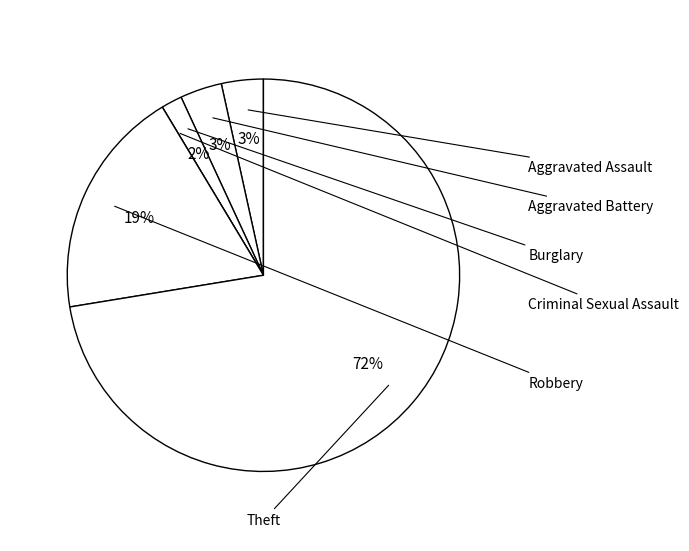

What is the majority slice?

Theft